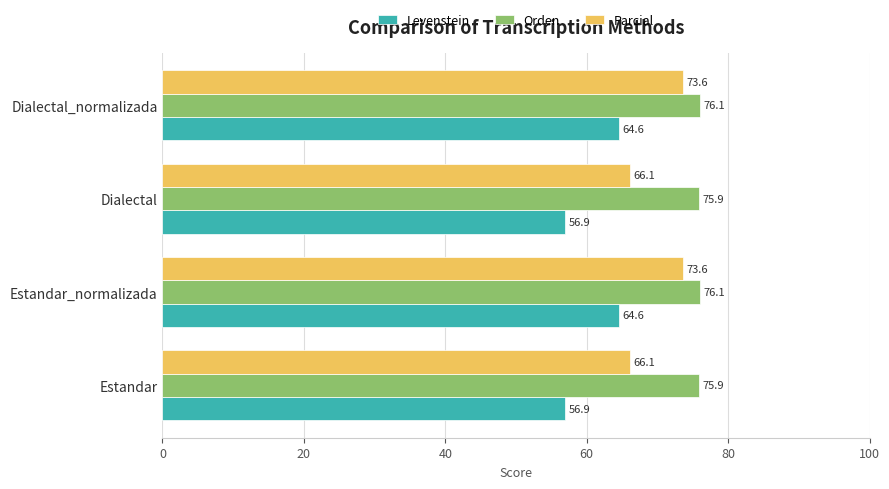

How many series are shown in this chart?

3